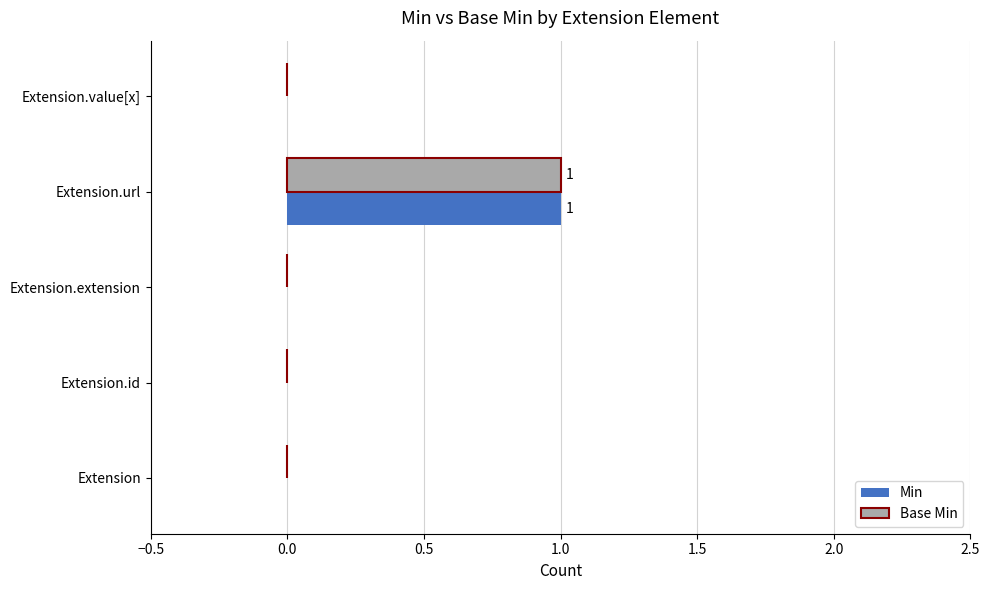

Is the value of Min at Extension.url greater than the value of Base Min at Extension.extension?

Yes